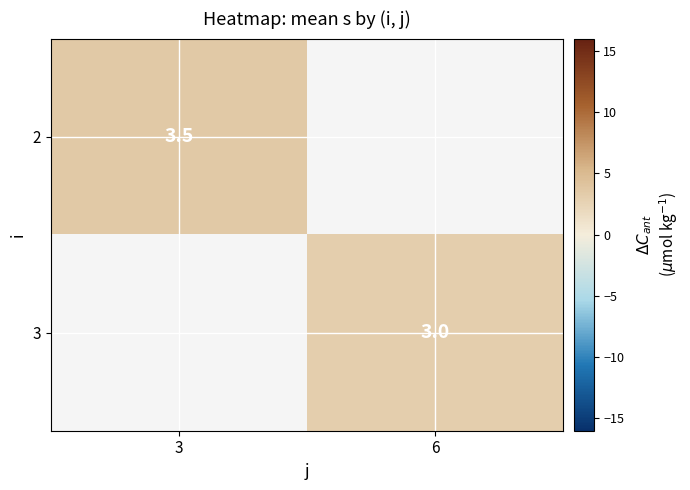

What is the greatest value displayed?

3.5